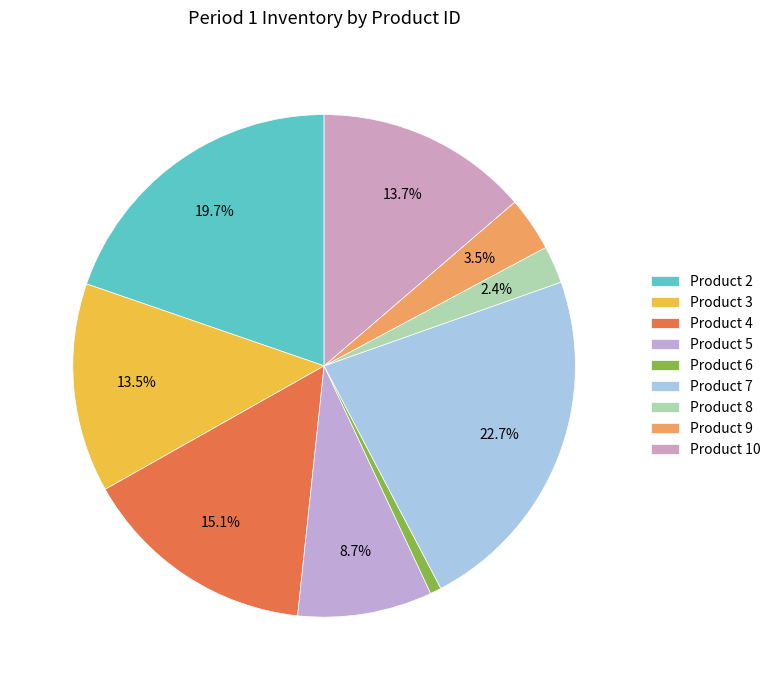

Is there a majority slice in this chart?

No